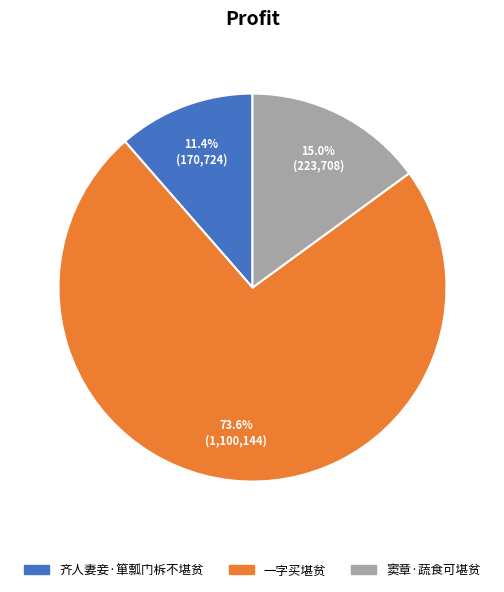

What is the total percentage of 齐人妻妾·箪瓢门柝不堪贫 and 窦章·蔬食可堪贫?

26.4%